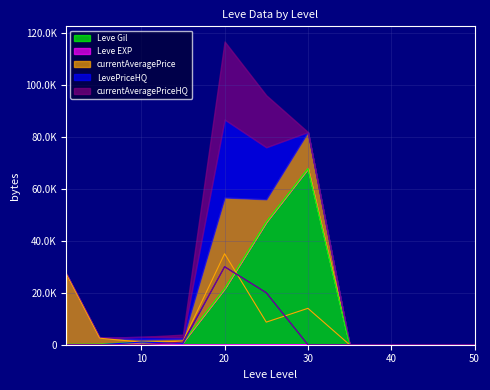

What is the value of the currentAveragePrice point at the 5th from the left?

35000